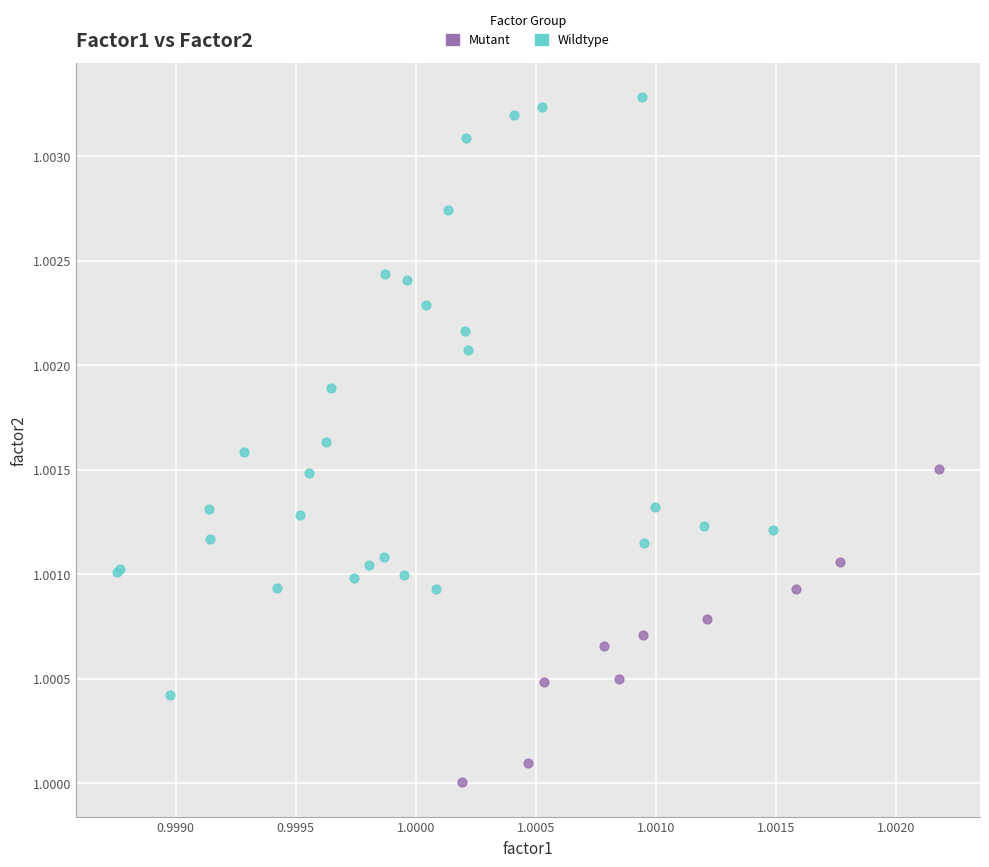

Which series has the widest spread of Y values?

Wildtype